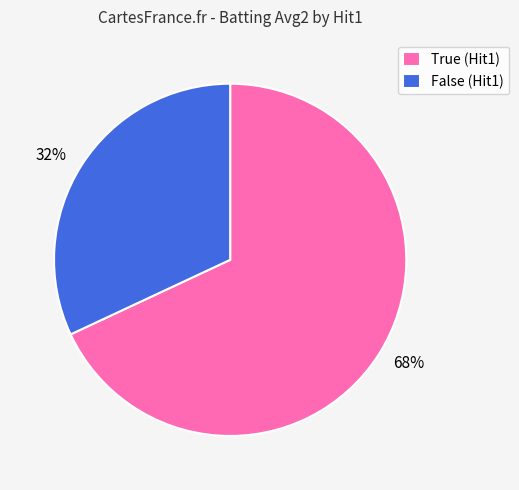

Is there any slice that represents more than half of the pie?

Yes